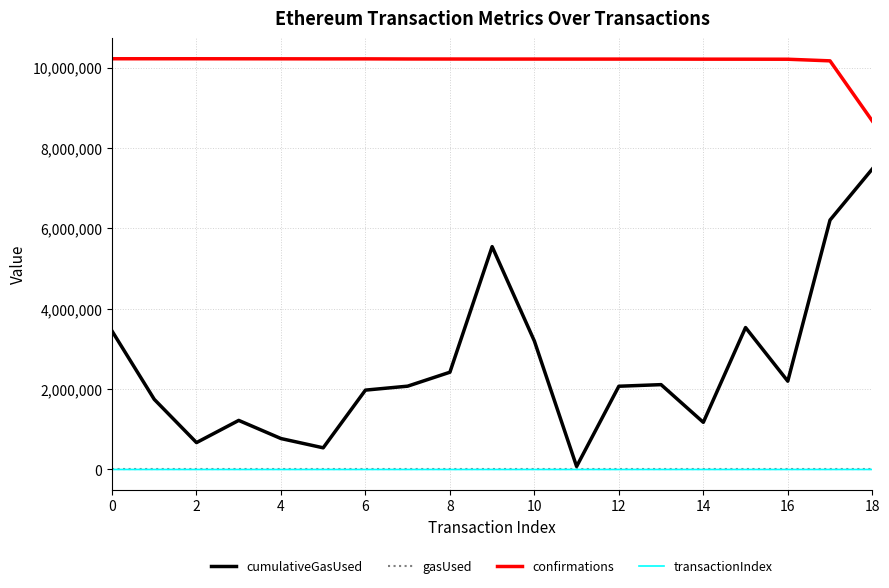

What is the lowest value of the confirmations series?

8672524